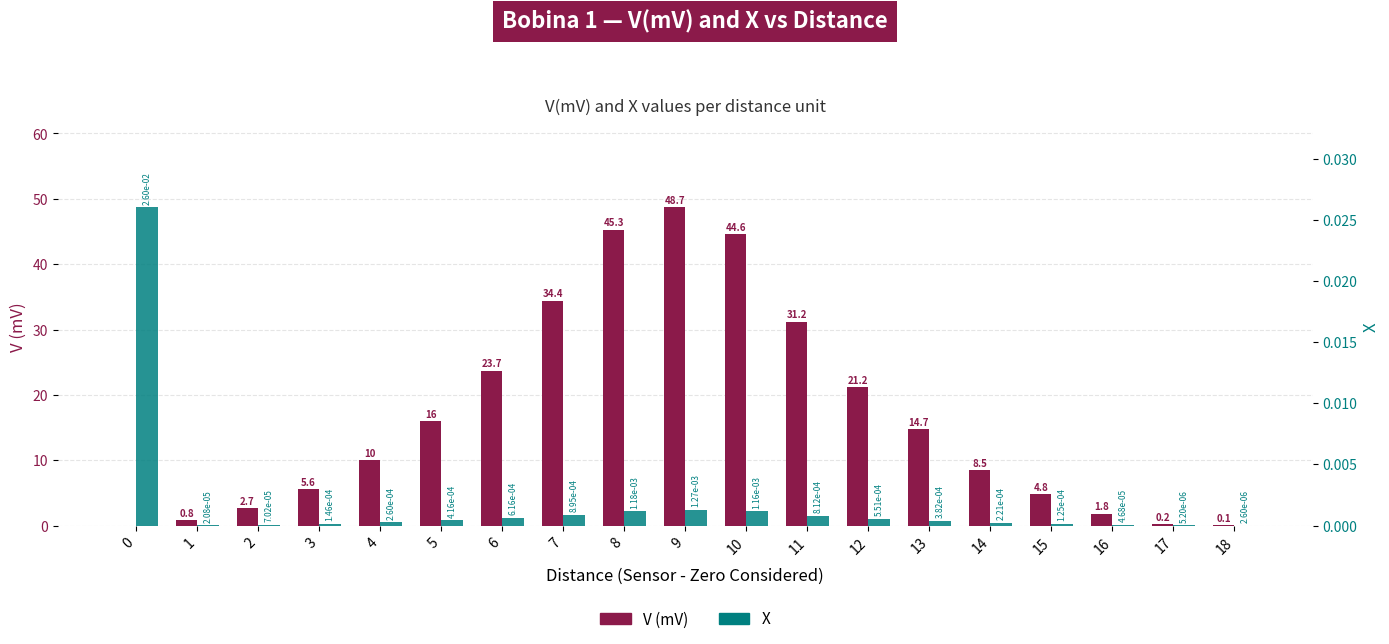

Reading left to right, list all the values displayed in this chart.

V (mV): 0=0.0	1=0.8	2=2.7	3=5.6	4=10.0	5=16.0	6=23.7	7=34.4	8=45.3	9=48.7	10=44.6	11=31.2	12=21.2	13=14.7	14=8.5	15=4.8	16=1.8	17=0.2	18=0.1
X: 0=0.0	1=0.0	2=0.0	3=0.0	4=0.0	5=0.0	6=0.0	7=0.0	8=0.0	9=0.0	10=0.0	11=0.0	12=0.0	13=0.0	14=0.0	15=0.0	16=0.0	17=0.0	18=0.0